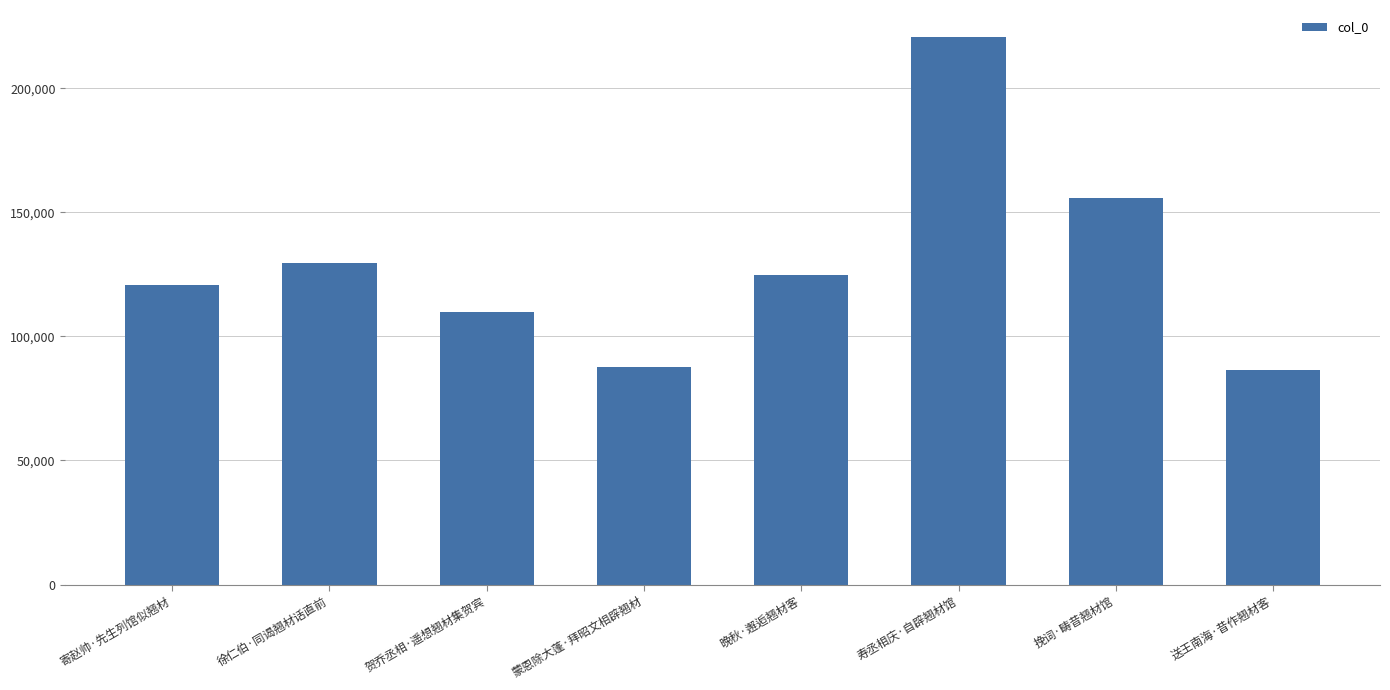

What is the difference between the second highest and second lowest values?

68417